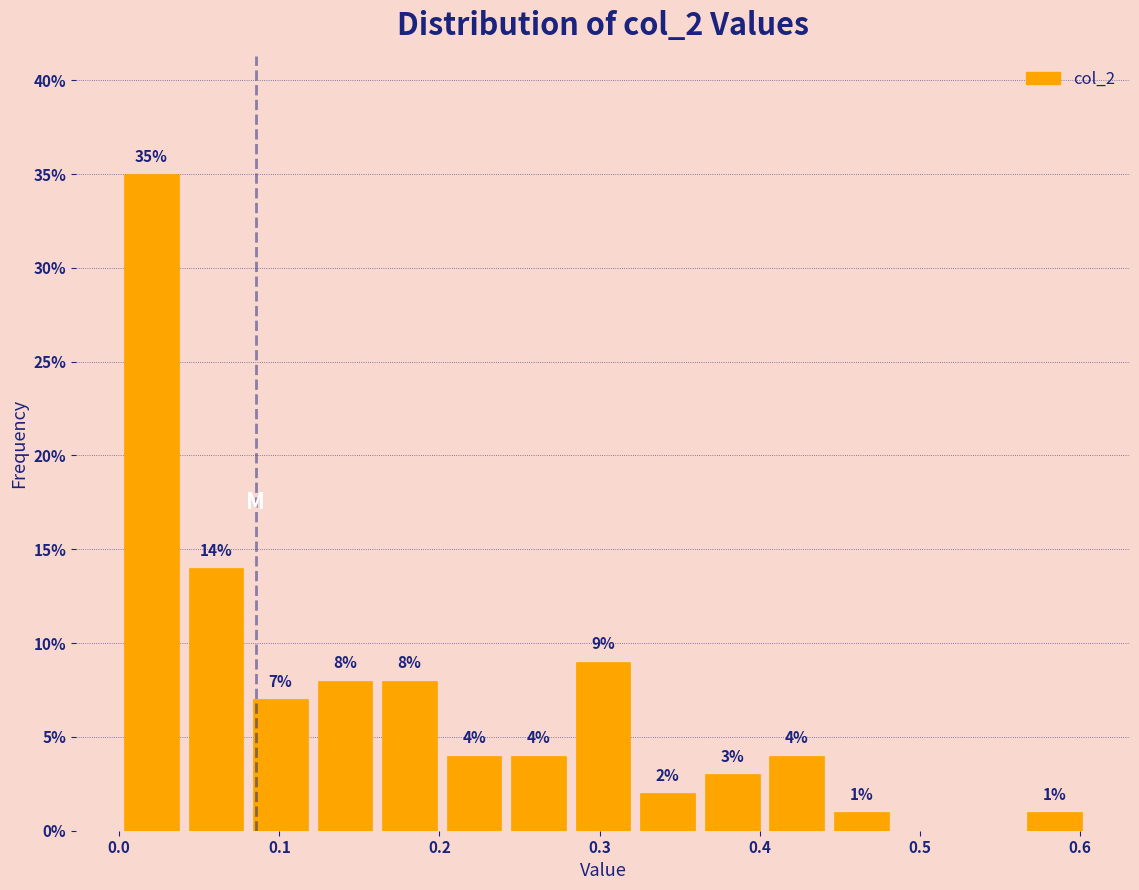

Over which range of the x-axis is the bar tallest?

0.00 to 0.04